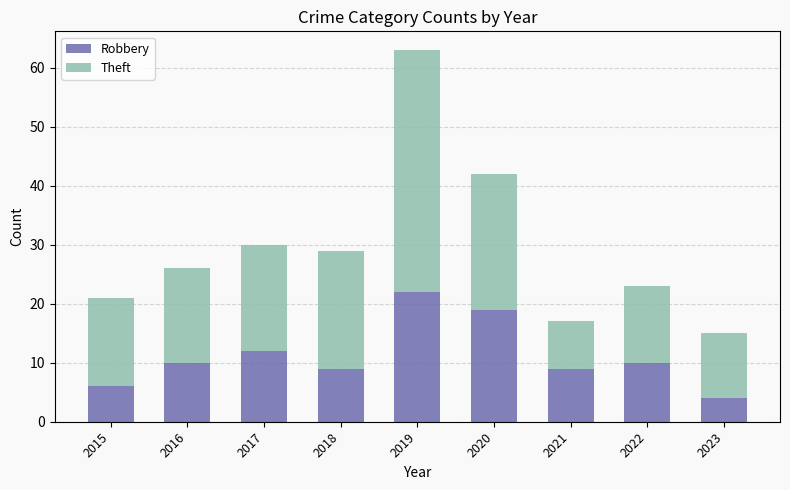

How many data points does each series have?

9